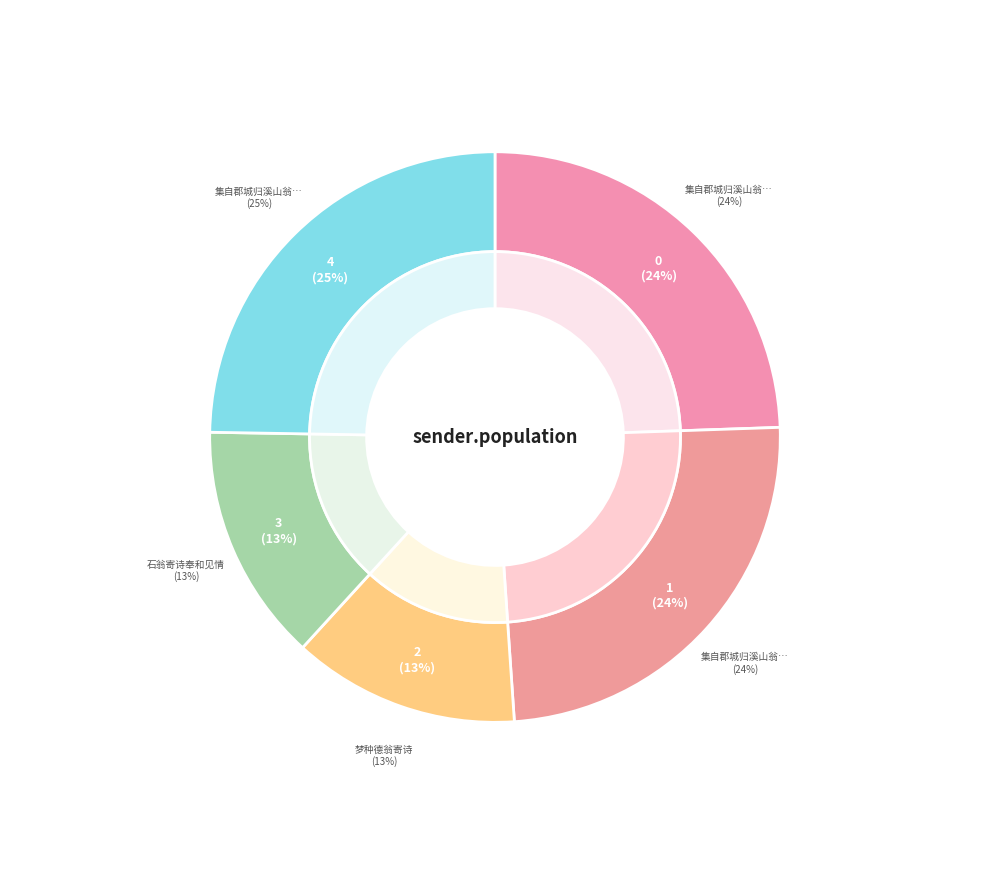

What is the change in value from 石翁寄诗奉和见情 to 集自郡城归溪山翁寄诗并和申字韵垂教依韵再呈殊愧迟拙?

+562703